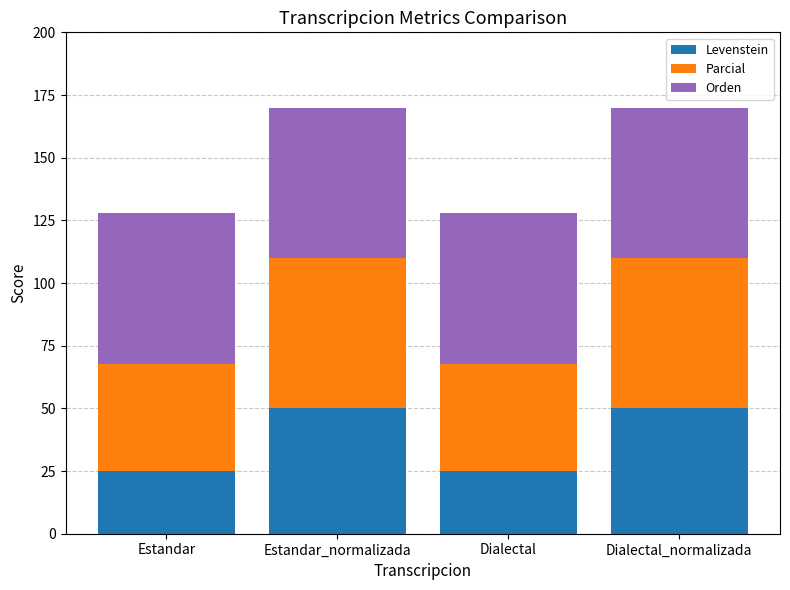

Does the chart contain any negative values?

No